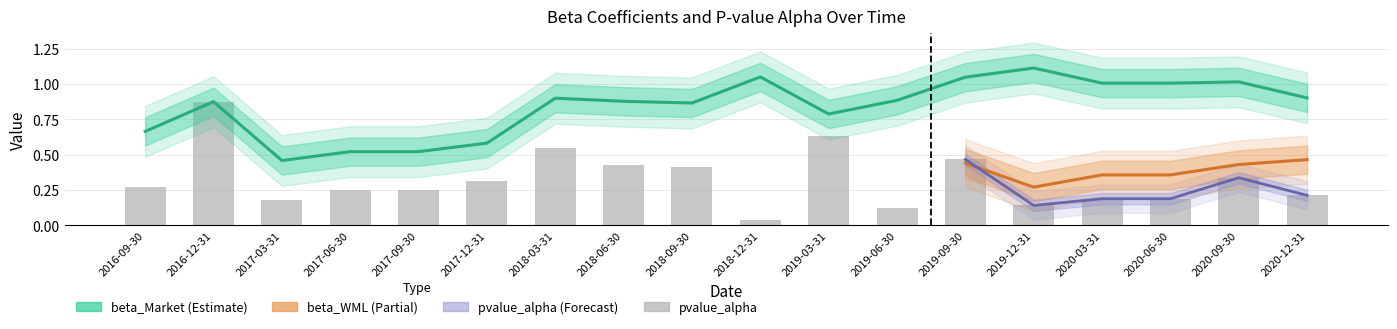

Is the value of pvalue_alpha at 2016-12-31 greater than the value of beta_Market at 2018-06-30?

No